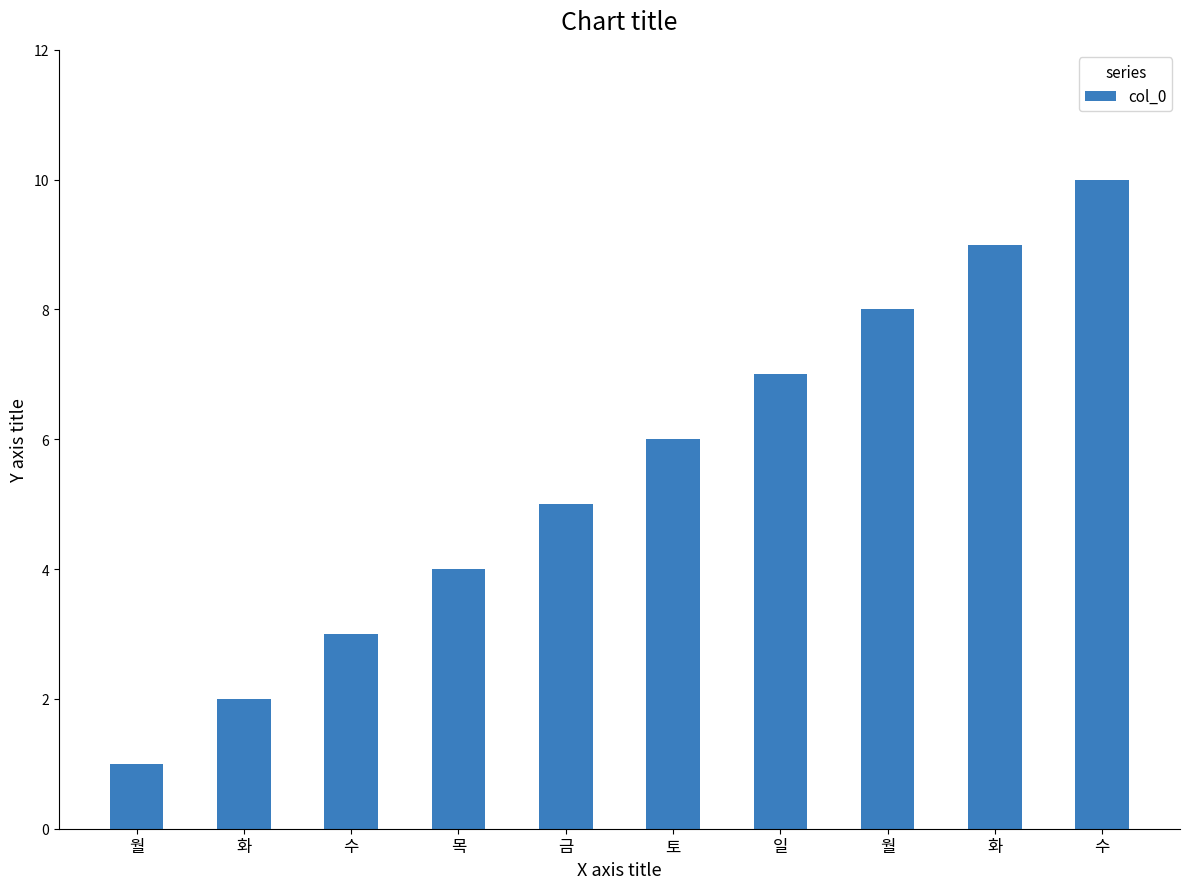

Count the values in the range 3 to 8.

6